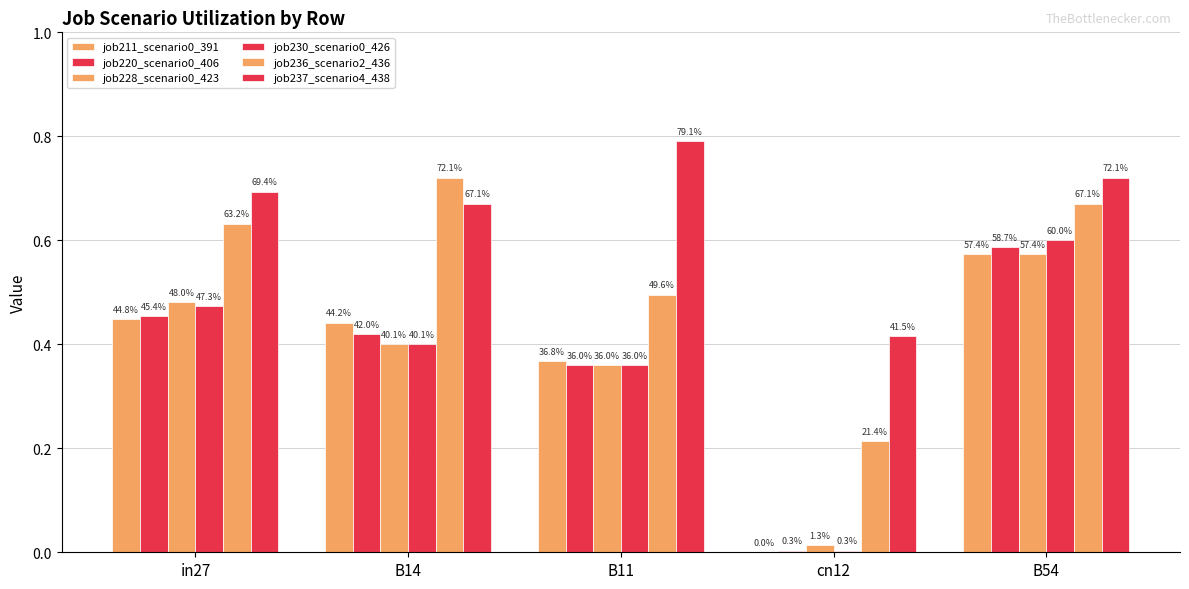

What is the sum of all job230_scenario0_426 values?

1.8